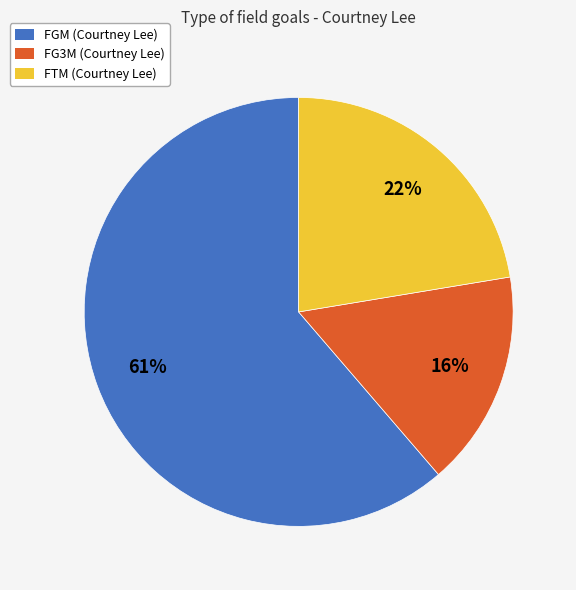

To the nearest percent, what is the difference between the largest and smallest slice percentages?

45%